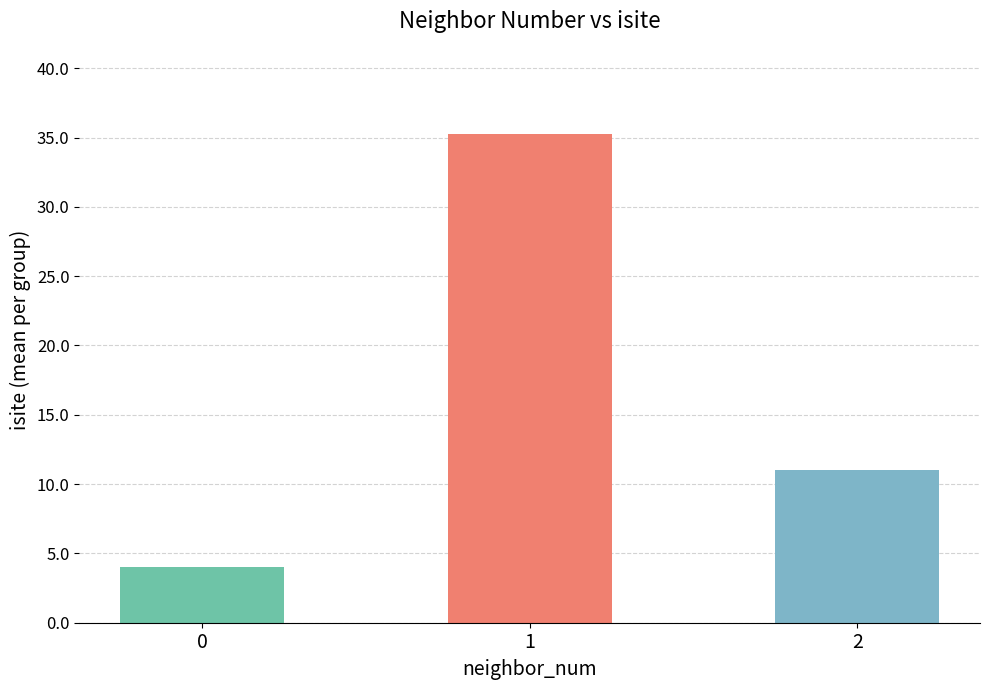

At which label is the value closest to 19?

2